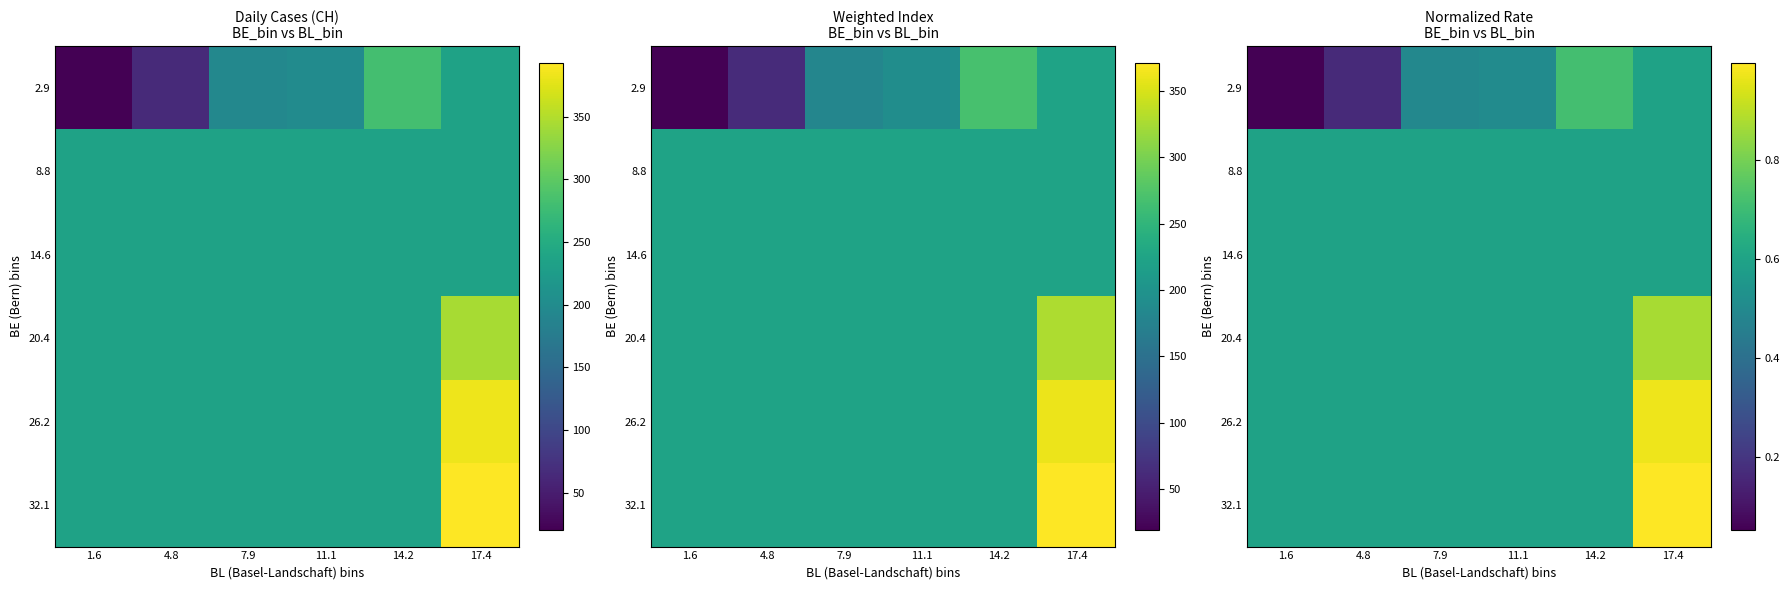

At which category does the chart reach its peak across all series?

17.4